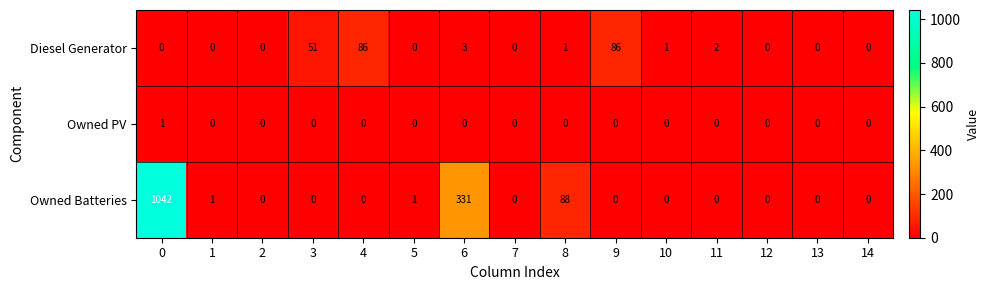

Which series has the largest total across all categories?

Owned Batteries